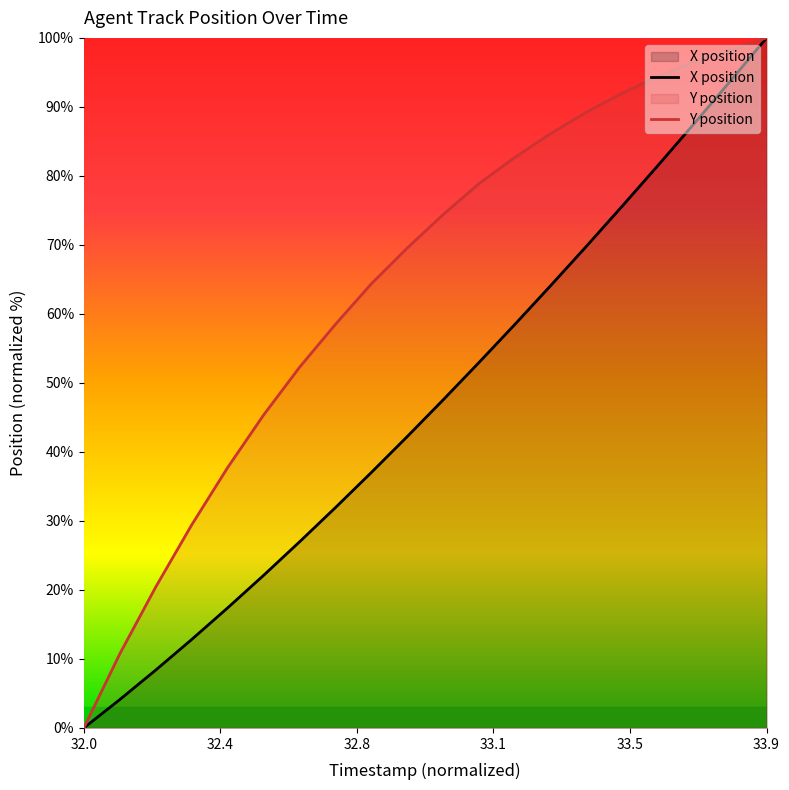

True or false: Y and X cross at least once.

False